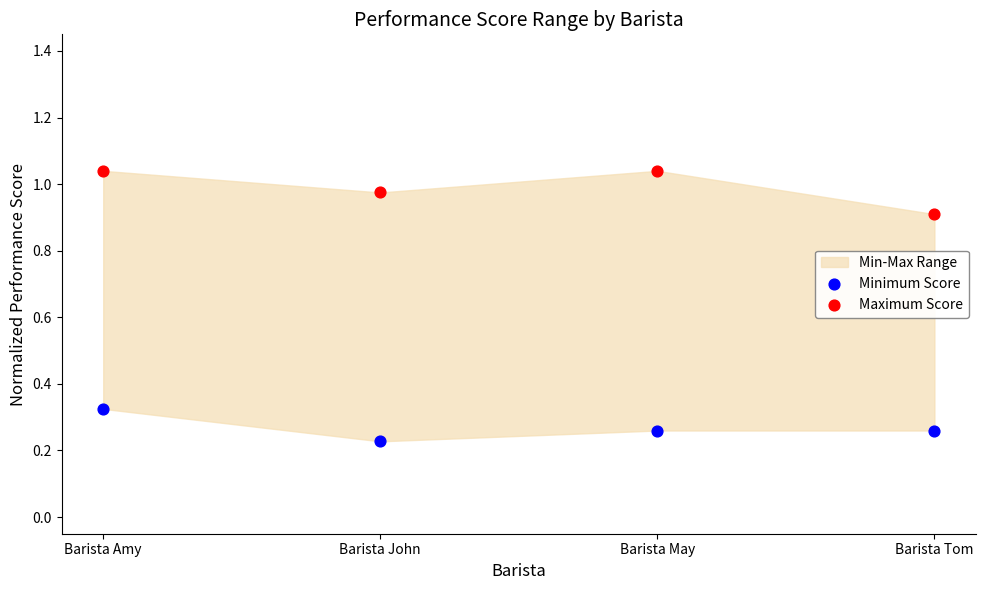

In the Maximum Score series, what Y value is closest to 0?

0.9